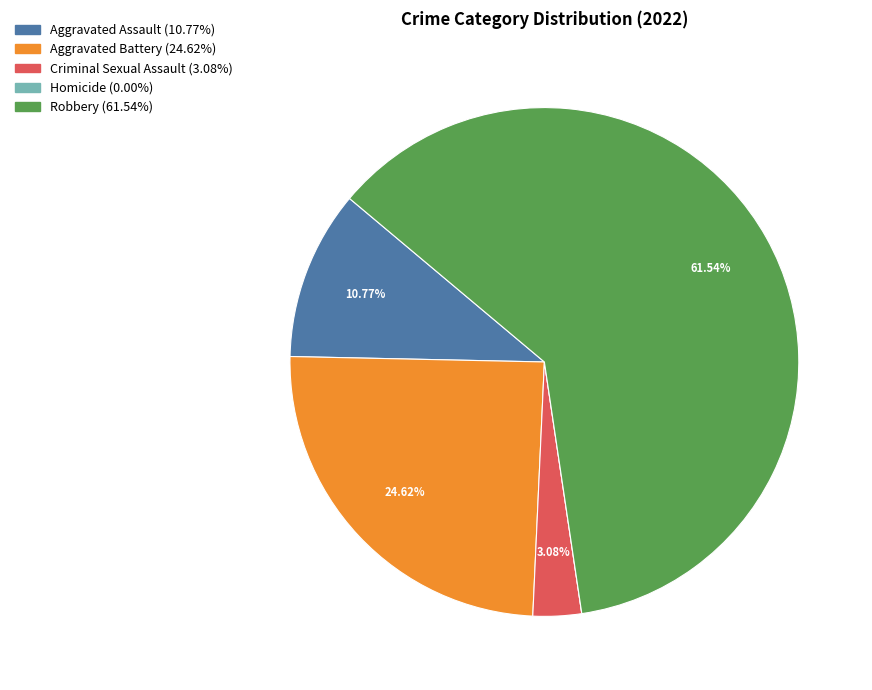

Is it true that Robbery is 48% of the pie?

False